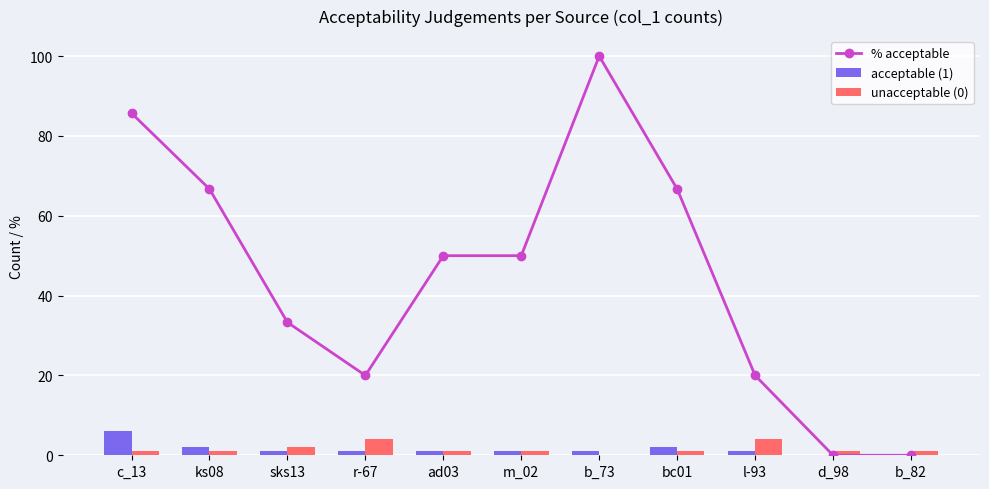

Between ks08 and sks13, which series saw the biggest shift?

% acceptable